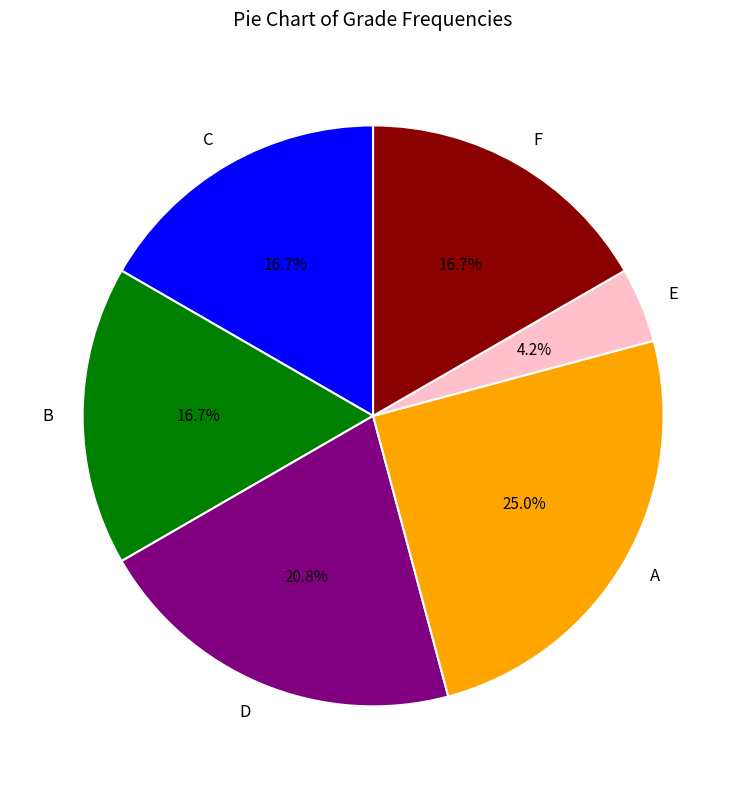

What is the largest slice in the pie chart?

A